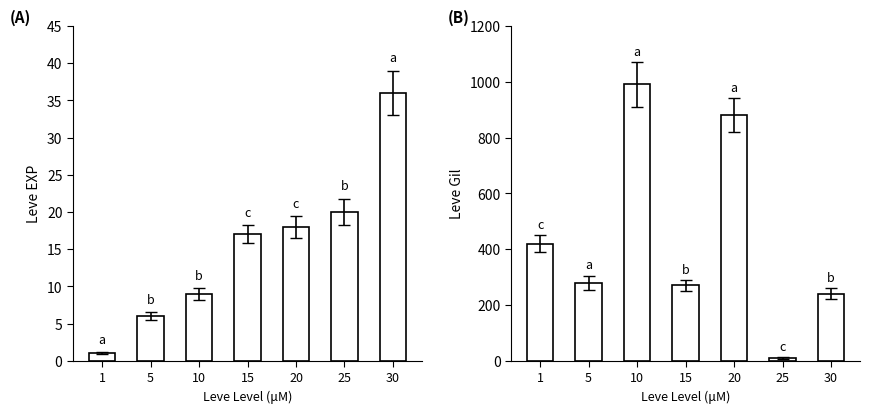

What is the sum of the Leve EXP values at 30 and 20?

54